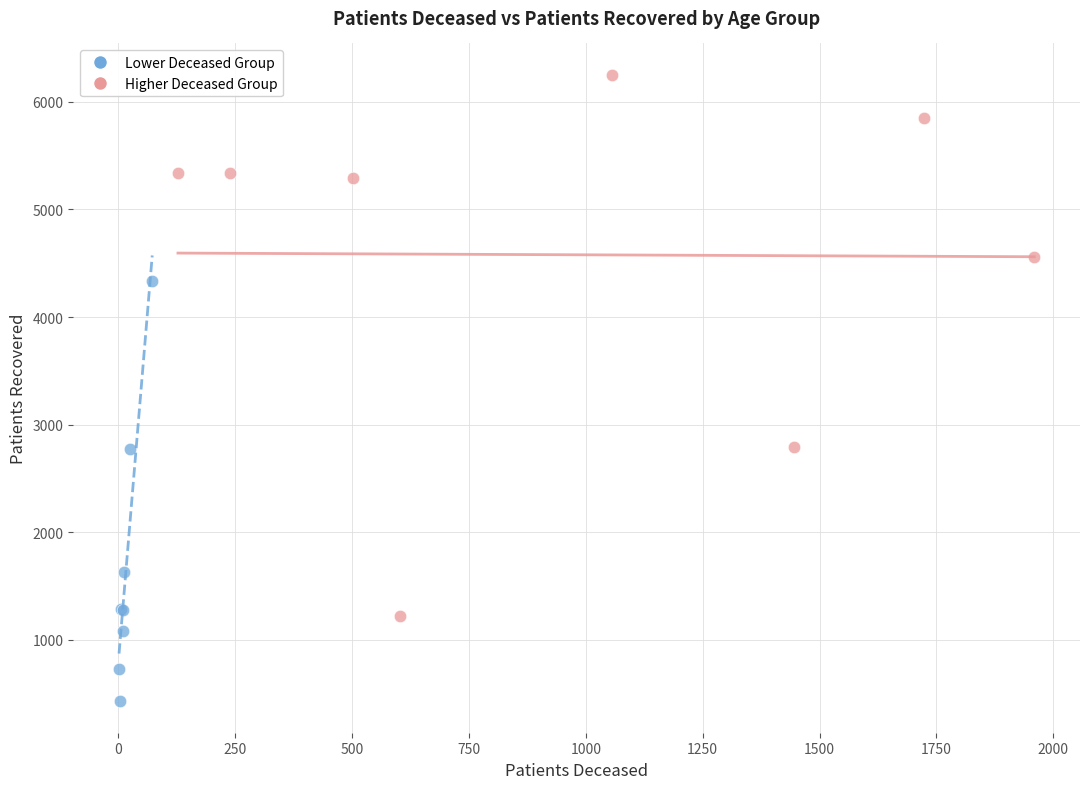

Which series has the largest Y range (max minus min)?

Higher Deceased Group